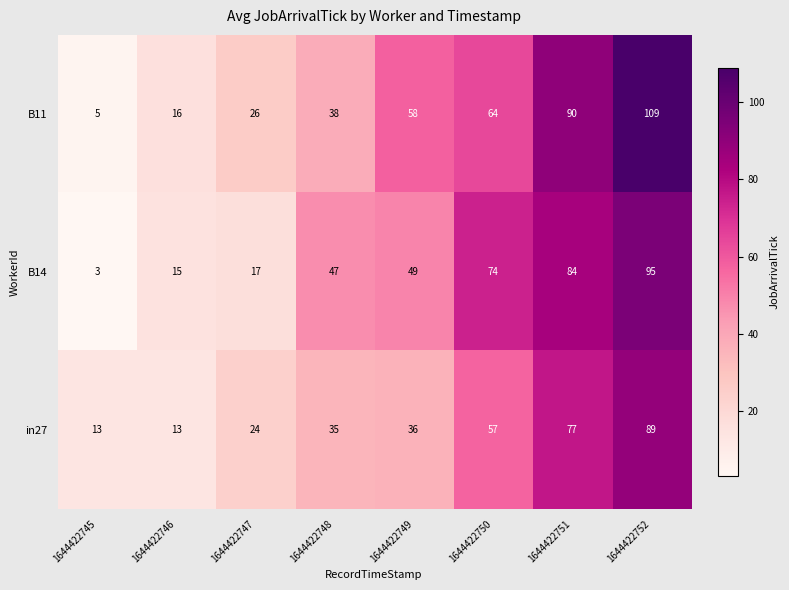

Reading left to right, what are all the values shown in this chart?

B11: 5	16	26	38	58	64	90	109
B14: 3	15	17	47	49	74	84	95
in27: 13	13	24	35	36	57	77	89